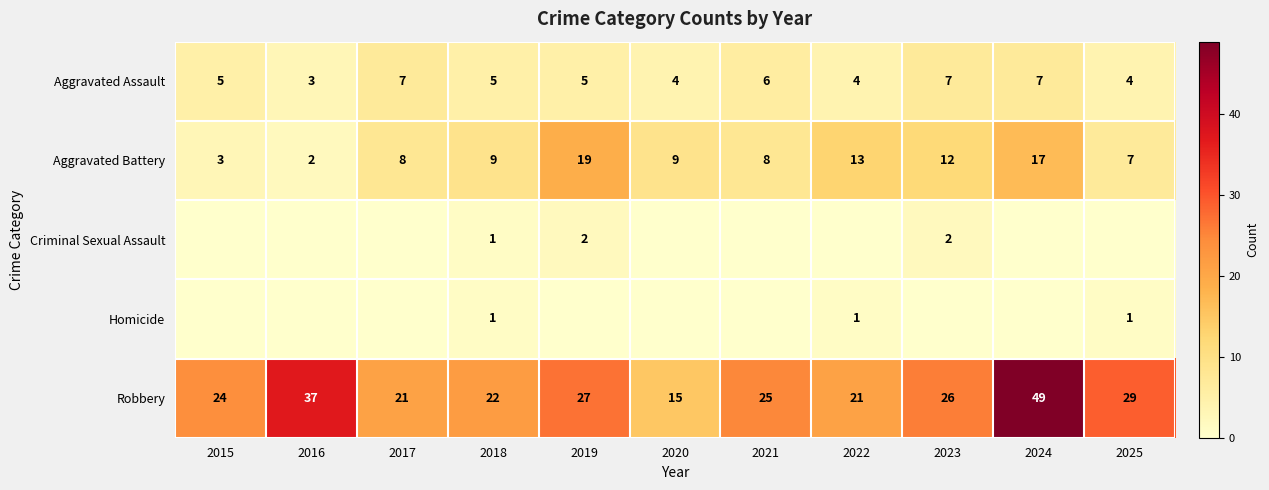

What is the average value of the Aggravated Assault series?

5